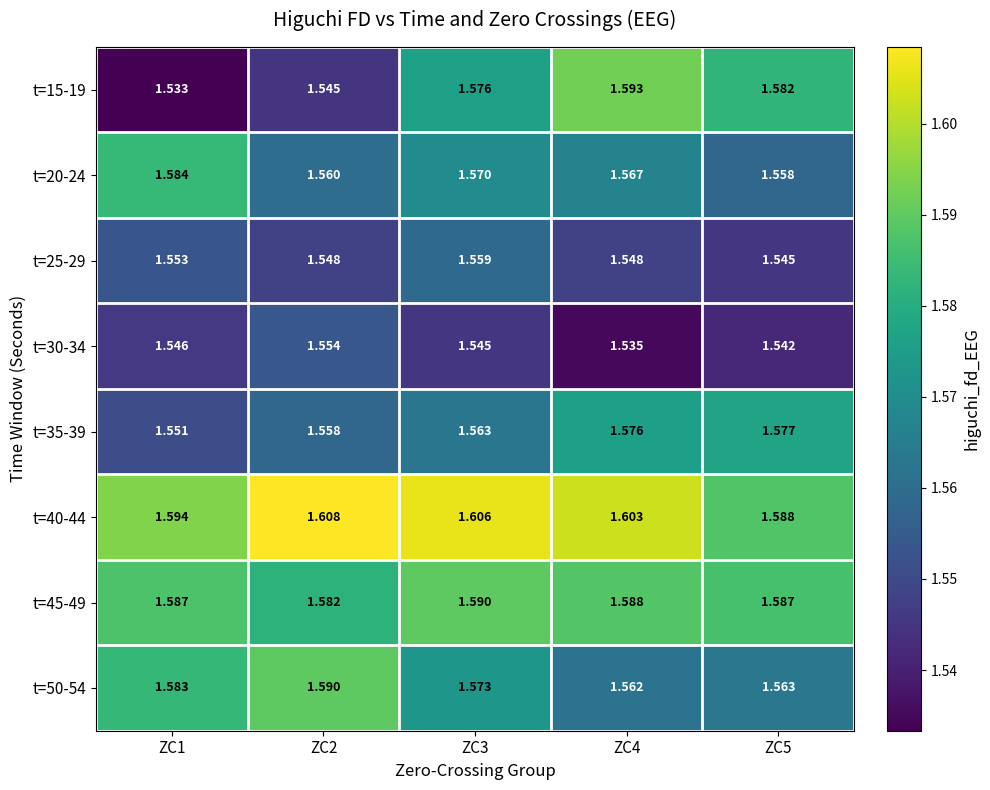

Is the value of t=50-54 at ZC1 greater than the value of t=25-29 at ZC3?

Yes